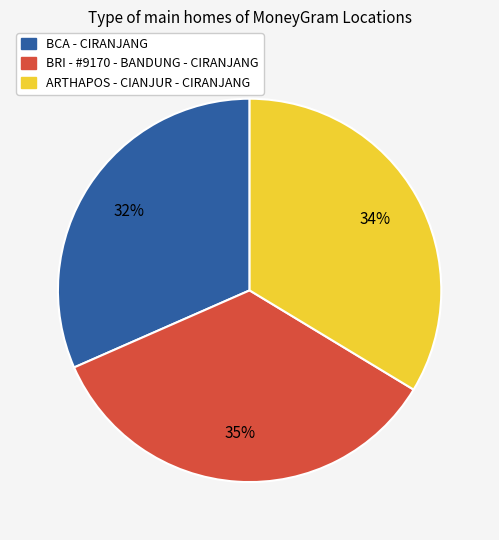

Is there a majority slice in this chart?

No